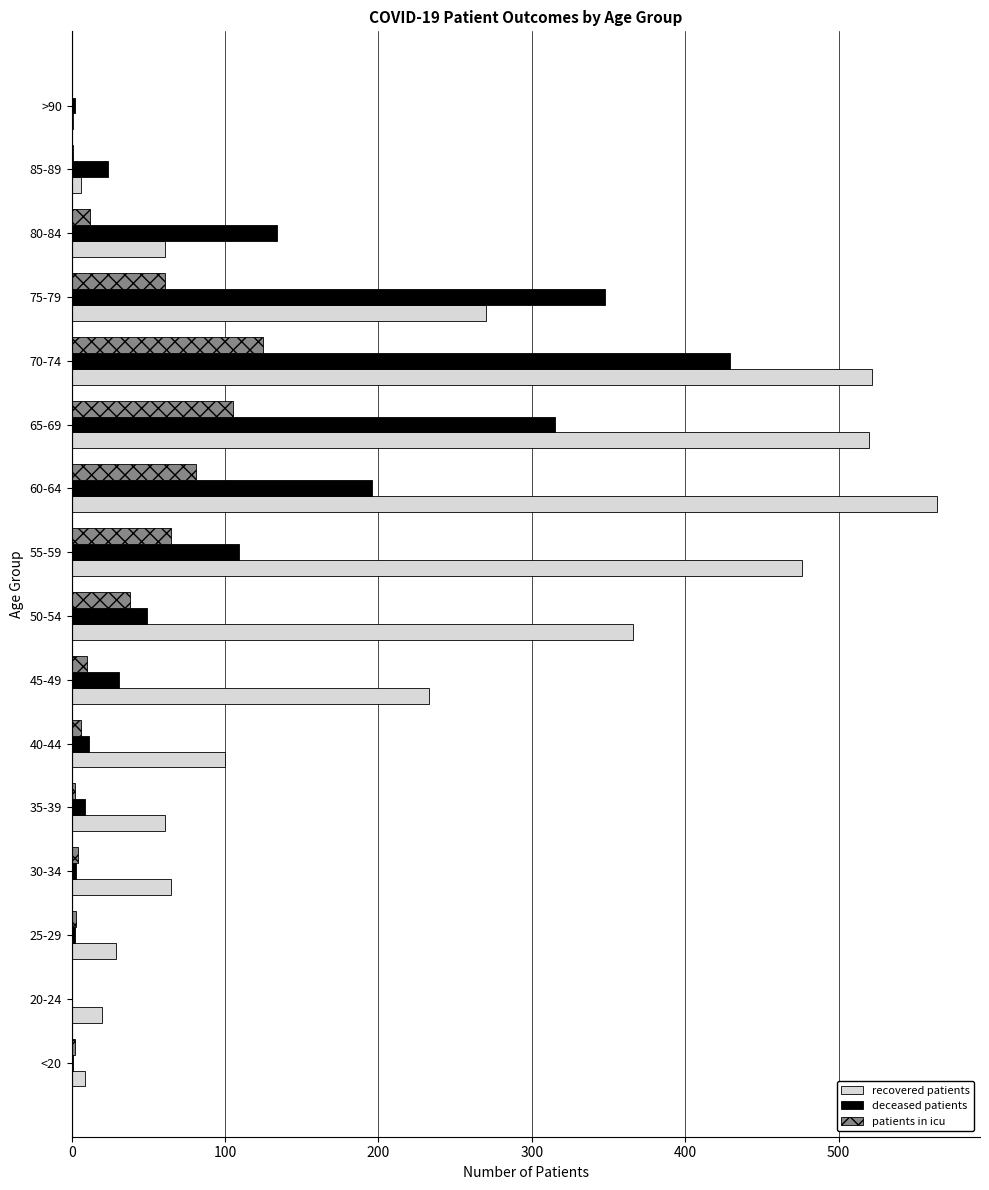

Which series has the largest range (max minus min)?

recovered patients